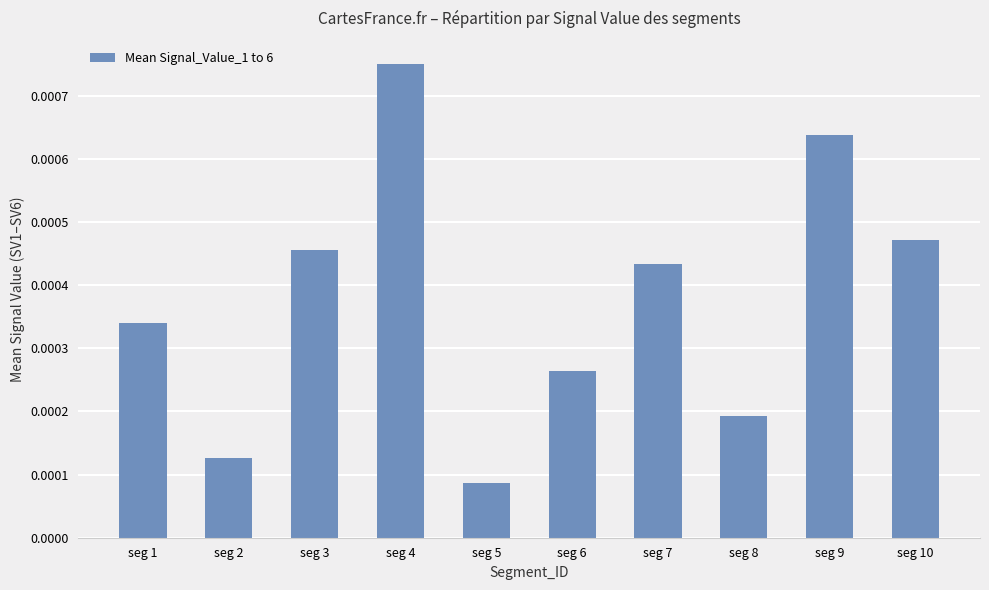

At which category does the chart reach its minimum across all series?

seg 5